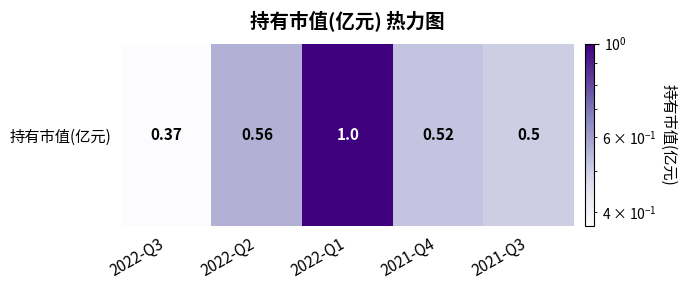

What is the greatest value displayed?

1.0